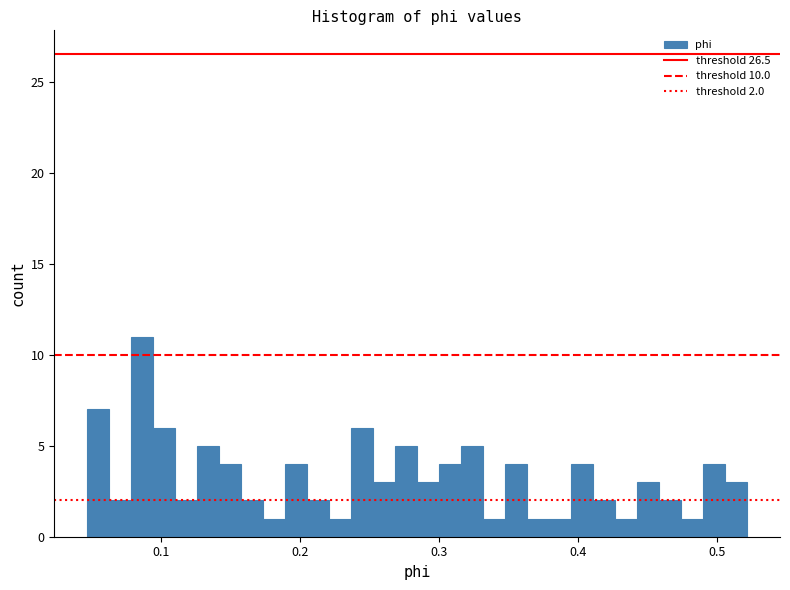

Around what value on the x-axis is the tallest bar? Give the approximate position of its centre, as read against the axis.

0.09